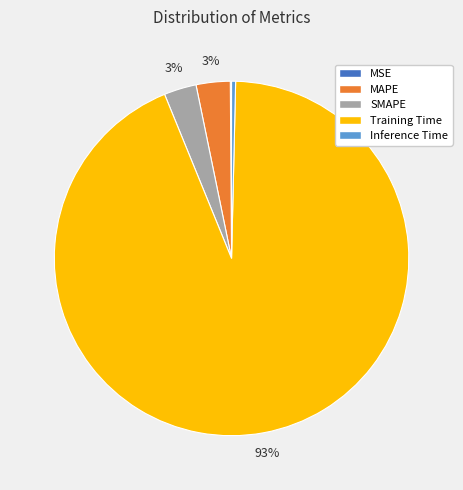

To the nearest percent, what is the average slice percentage?

20%